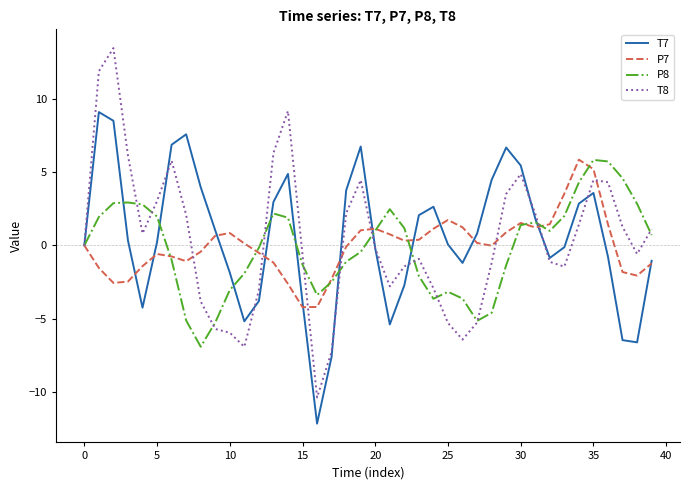

Which series has the largest range (max minus min)?

T8